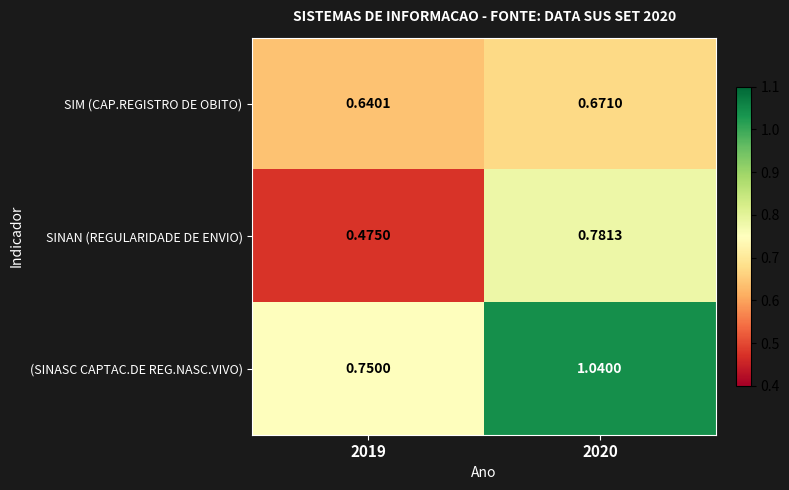

At 2020, list the series in order from largest to smallest.

(SINASC CAPTAC.DE REG.NASC.VIVO), SINAN (REGULARIDADE DE ENVIO), SIM (CAP.REGISTRO DE OBITO)